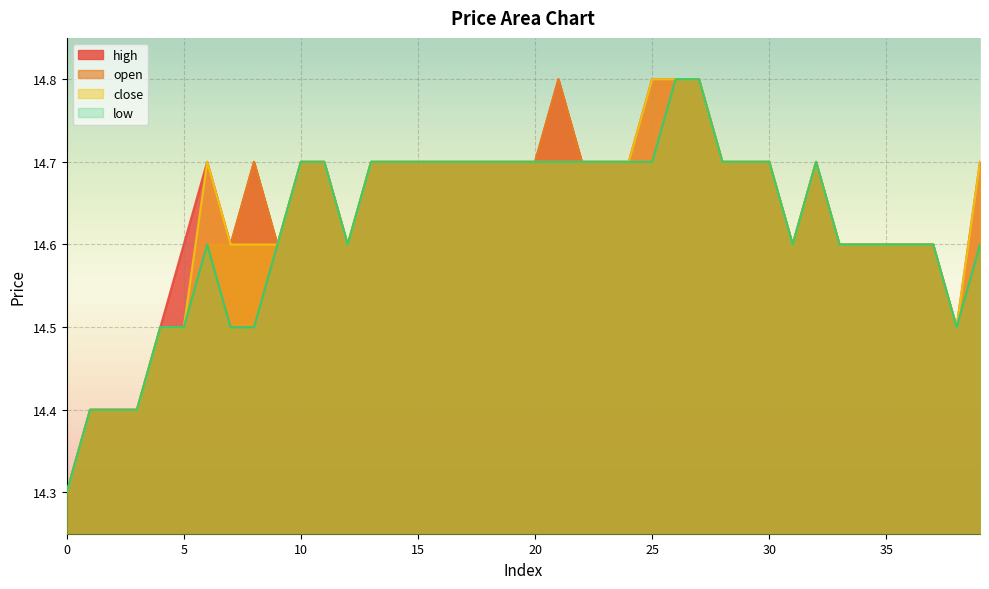

Reading left to right, extract all data points from this chart.

close: 14.3	14.4	14.4	14.4	14.5	14.5	14.7	14.6	14.6	14.6	14.7	14.7	14.6	14.7	14.7	14.7	14.7	14.7	14.7	14.7	14.7	14.7	14.7	14.7	14.7	14.8	14.8	14.8	14.7	14.7	14.7	14.6	14.7	14.6	14.6	14.6	14.6	14.6	14.5	14.7
high: 14.3	14.4	14.4	14.4	14.5	14.6	14.7	14.6	14.7	14.6	14.7	14.7	14.6	14.7	14.7	14.7	14.7	14.7	14.7	14.7	14.7	14.8	14.7	14.7	14.7	14.8	14.8	14.8	14.7	14.7	14.7	14.6	14.7	14.6	14.6	14.6	14.6	14.6	14.5	14.7
open: 14.3	14.4	14.4	14.4	14.5	14.5	14.6	14.6	14.7	14.6	14.7	14.7	14.6	14.7	14.7	14.7	14.7	14.7	14.7	14.7	14.7	14.8	14.7	14.7	14.7	14.7	14.8	14.8	14.7	14.7	14.7	14.6	14.7	14.6	14.6	14.6	14.6	14.6	14.5	14.6
low: 14.3	14.4	14.4	14.4	14.5	14.5	14.6	14.5	14.5	14.6	14.7	14.7	14.6	14.7	14.7	14.7	14.7	14.7	14.7	14.7	14.7	14.7	14.7	14.7	14.7	14.7	14.8	14.8	14.7	14.7	14.7	14.6	14.7	14.6	14.6	14.6	14.6	14.6	14.5	14.6